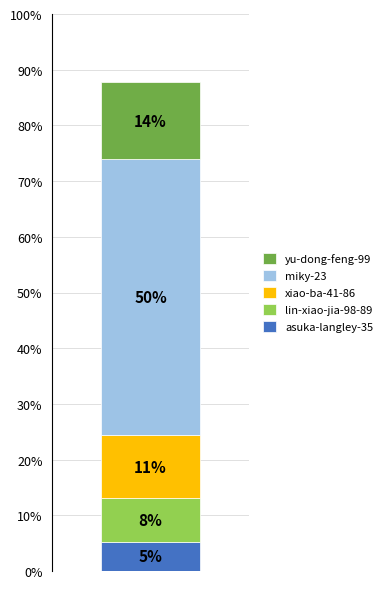

Are the bars grouped side by side (vs. stacked)?

No